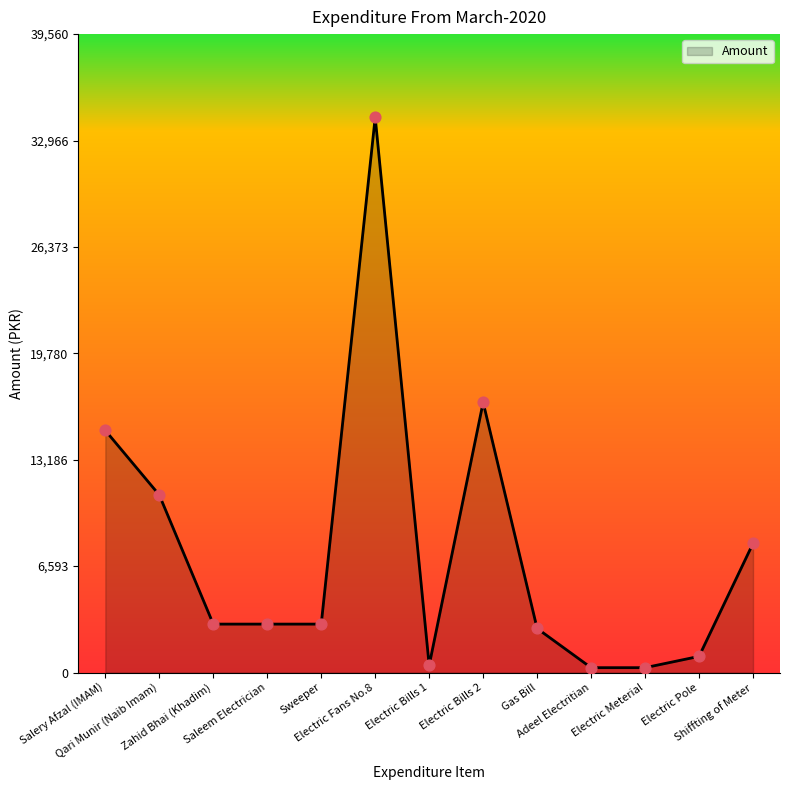

What is the ratio of the value at Sweeper to the value at Zahid Bhai (Khadim)?

1.0